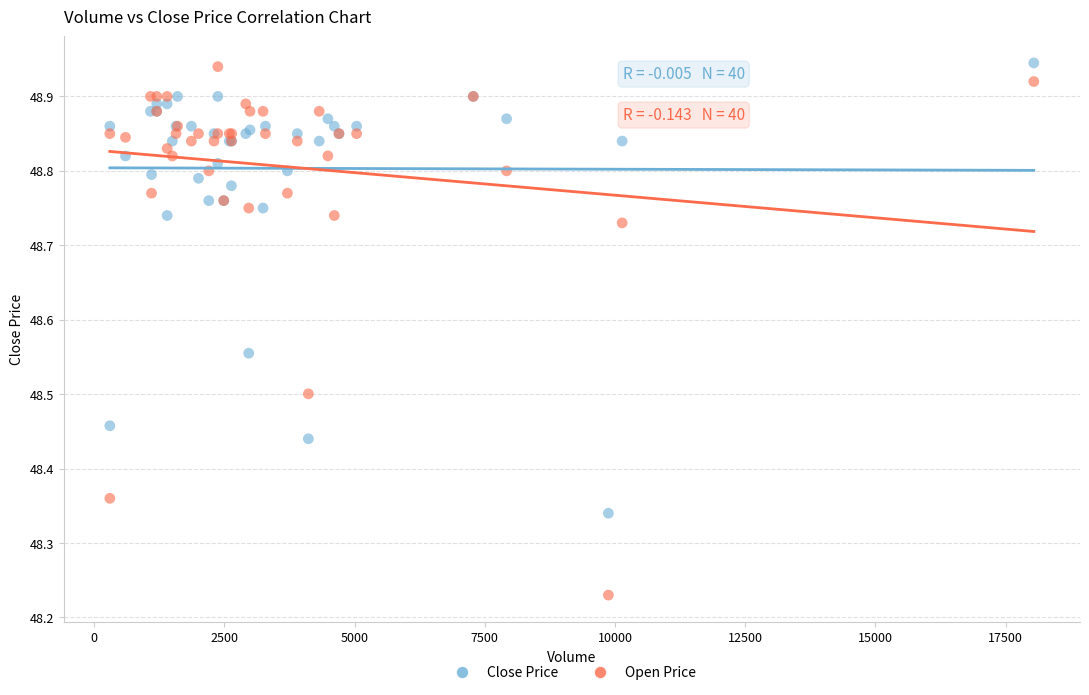

Which series contains the lowest Y value?

Open Price